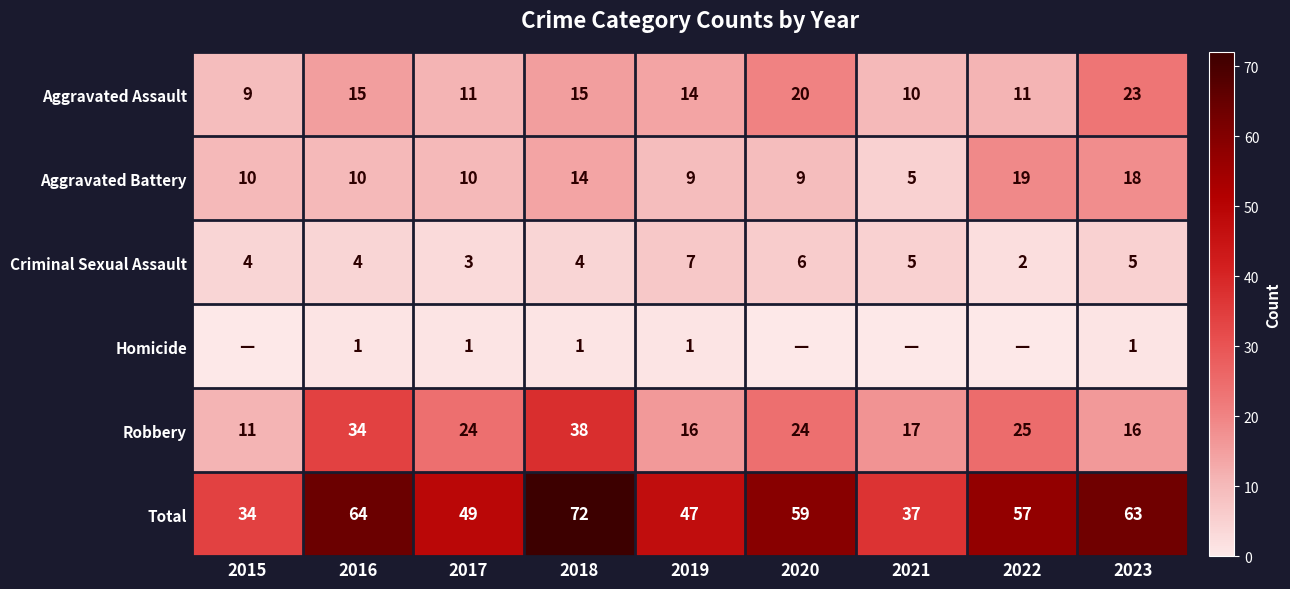

What is the difference between the Aggravated Assault values at 2018 and 2015?

6